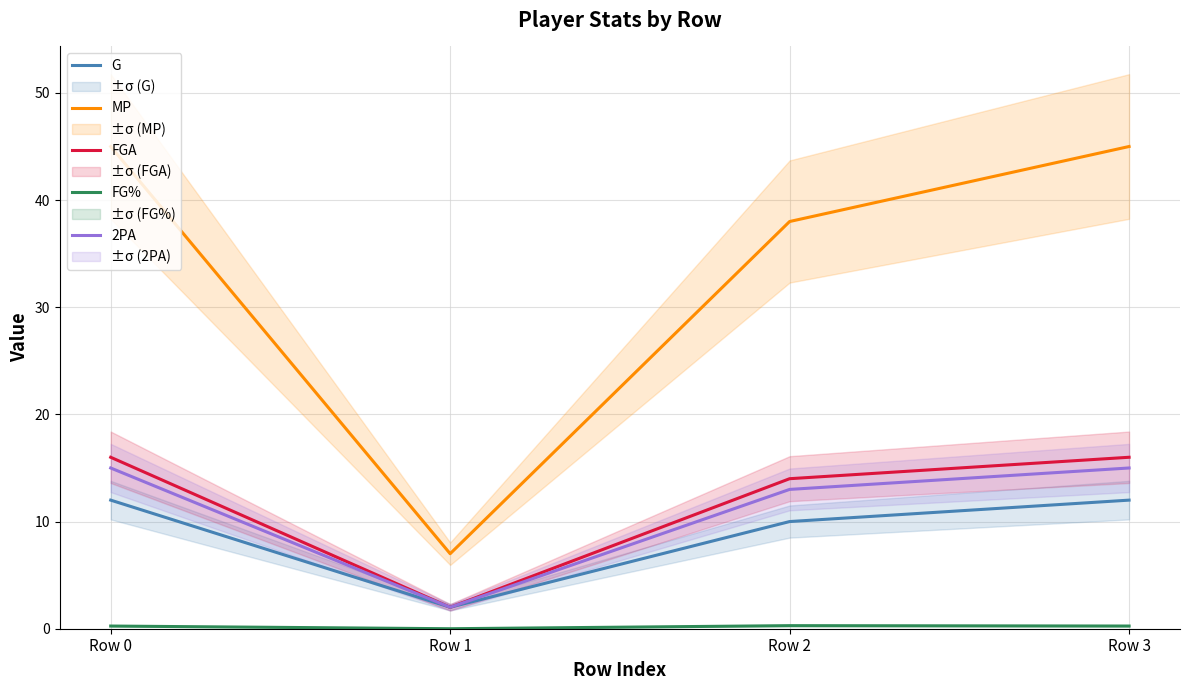

What is the average value of the G series?

9.0